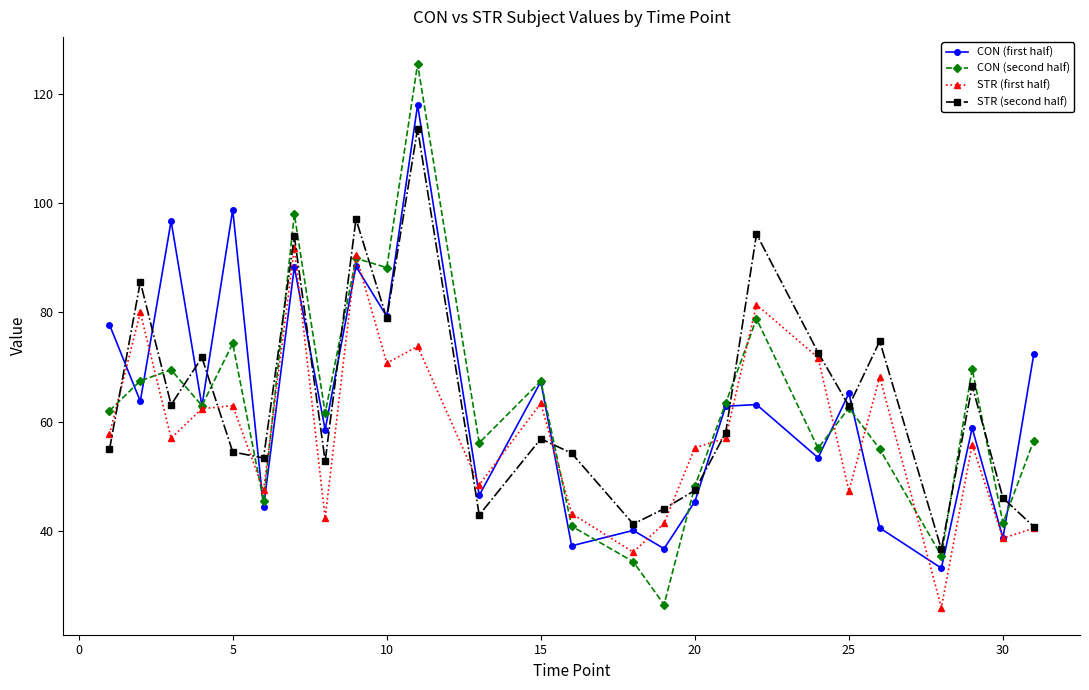

What is the sum of all STR (second half) values?

1659.2